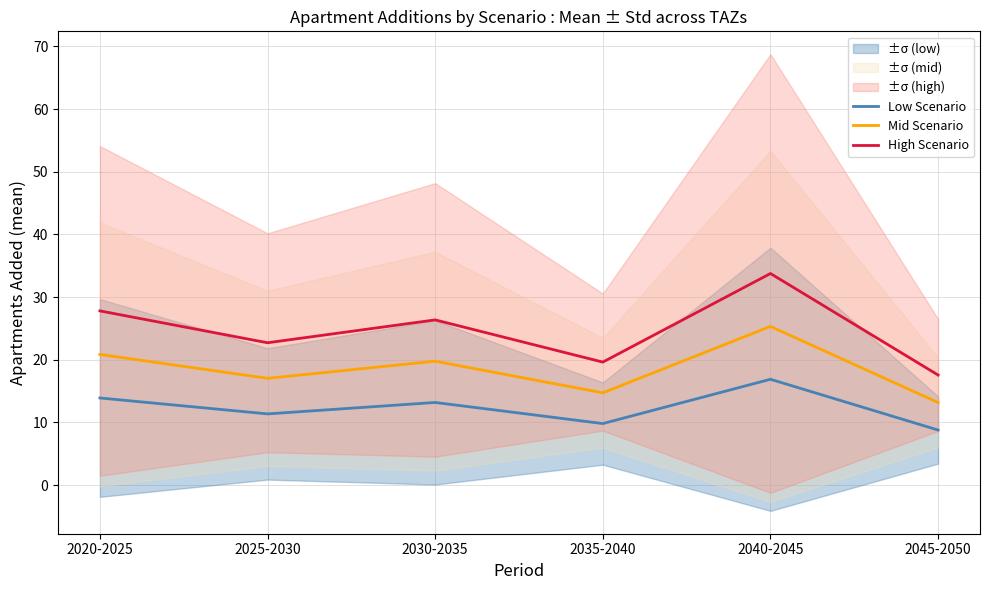

Reading left to right, what are all the values shown in this chart?

Low Scenario: 2020-2025=13.9	2025-2030=11.4	2030-2035=13.2	2035-2040=9.8	2040-2045=16.9	2045-2050=8.8
Mid Scenario: 2020-2025=20.8	2025-2030=17.0	2030-2035=19.8	2035-2040=14.7	2040-2045=25.3	2045-2050=13.2
High Scenario: 2020-2025=27.8	2025-2030=22.7	2030-2035=26.4	2035-2040=19.6	2040-2045=33.8	2045-2050=17.6